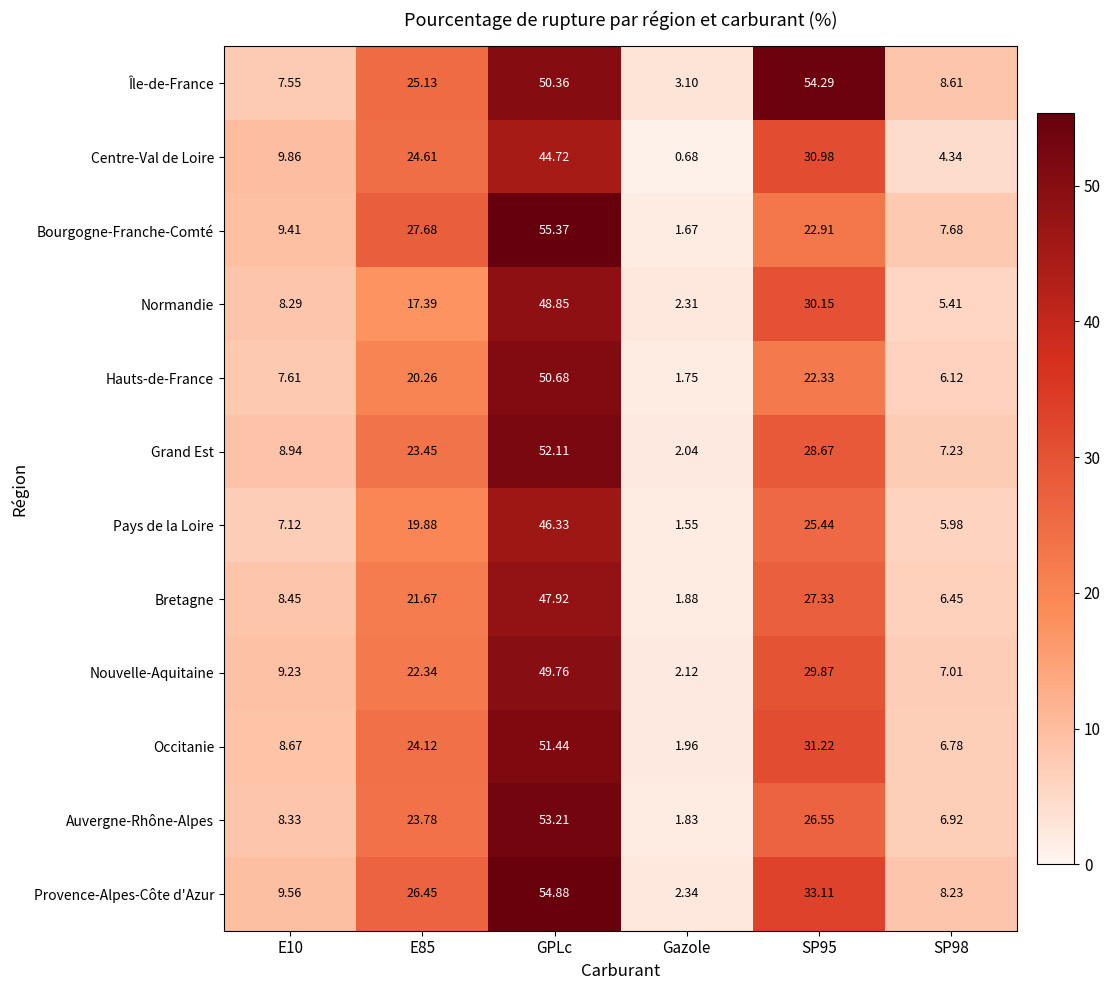

Is the value of Pays de la Loire at Gazole greater than the value of Centre-Val de Loire at E85?

No